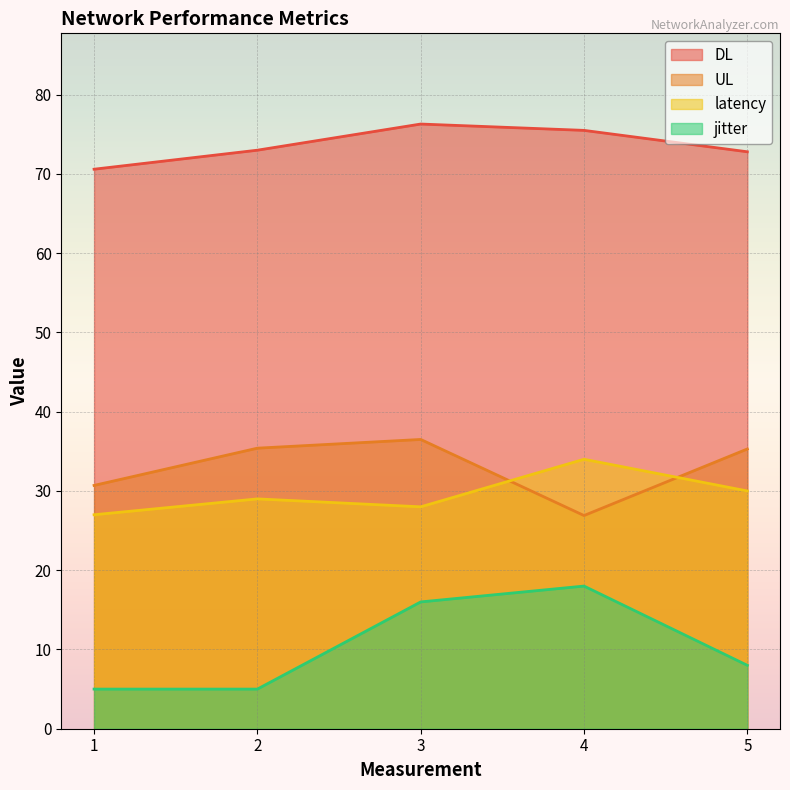

Rank the series by their maximum value, from highest to lowest.

DL, UL, latency, jitter